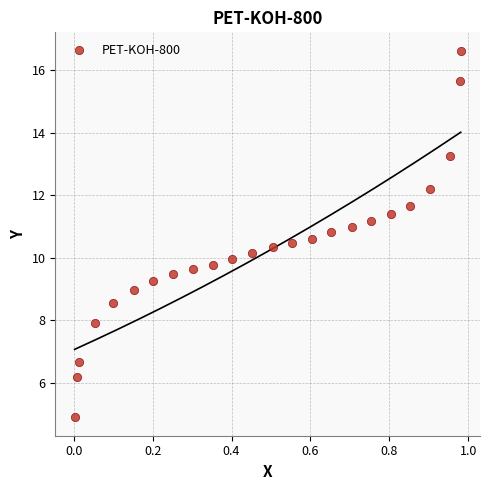

What is the range of X values (max minus min)?

1.0